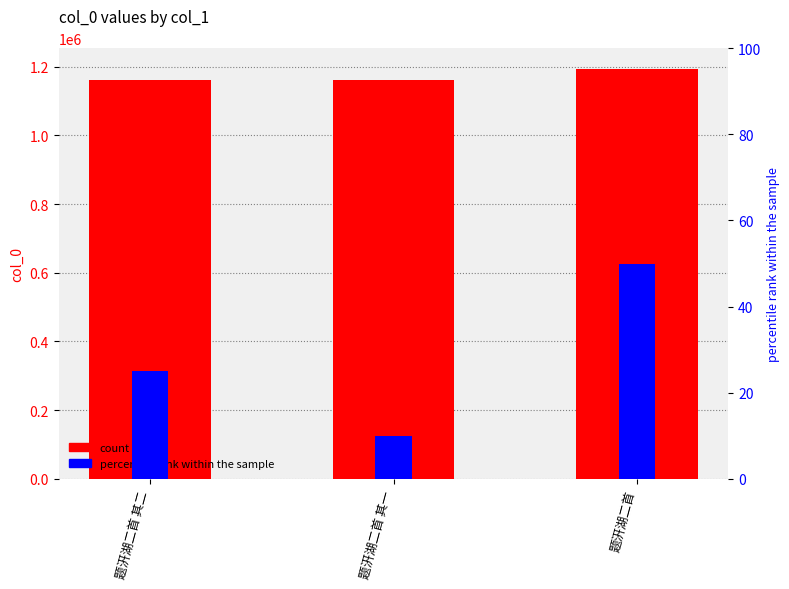

Which label corresponds to the largest value in the chart?

题汧湖二首